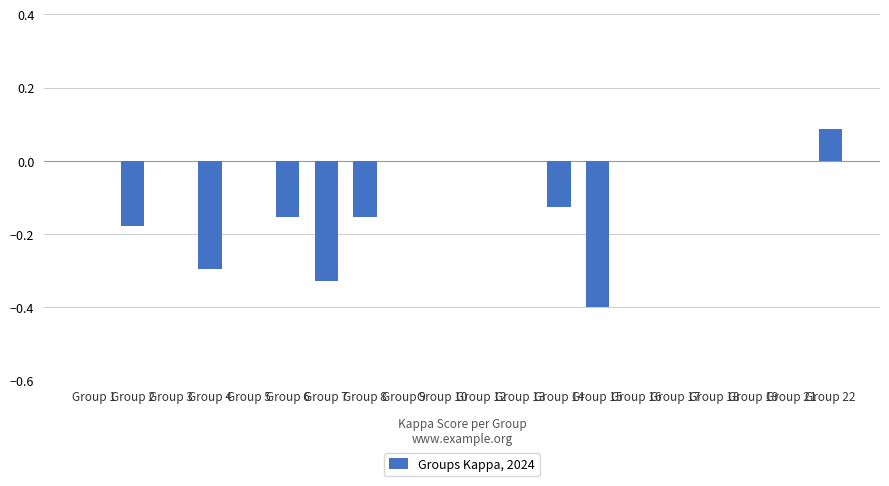

Is it true that the value at Group 9 is 0.2?

False